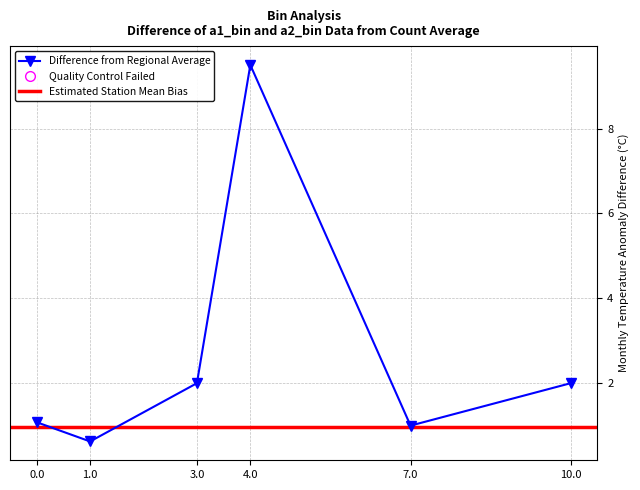

What is the change in value from 0 to 1?

-0.5